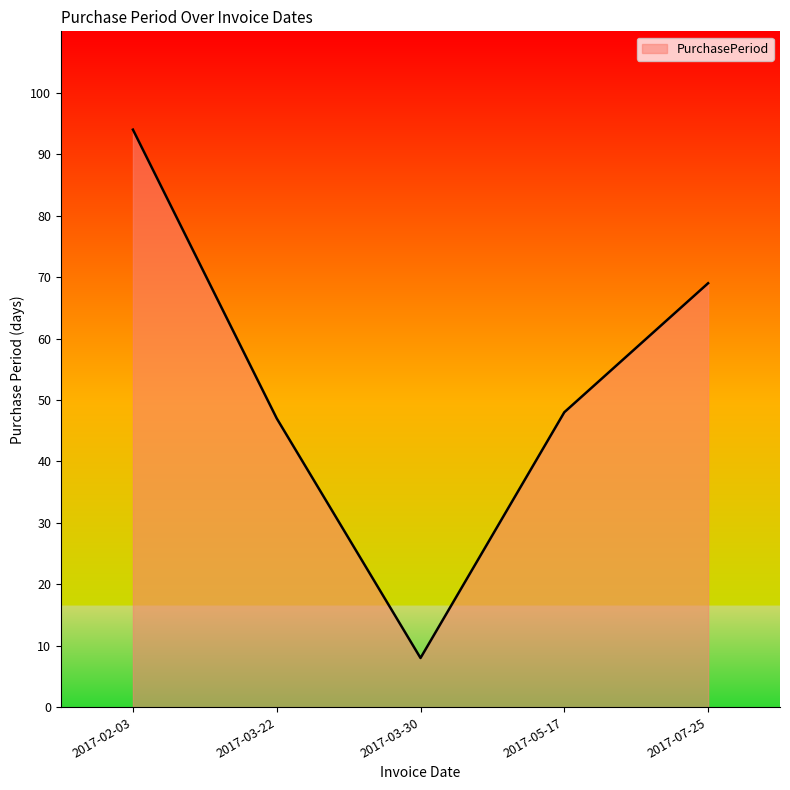

At which label does the data first exceed 48?

2017-02-03